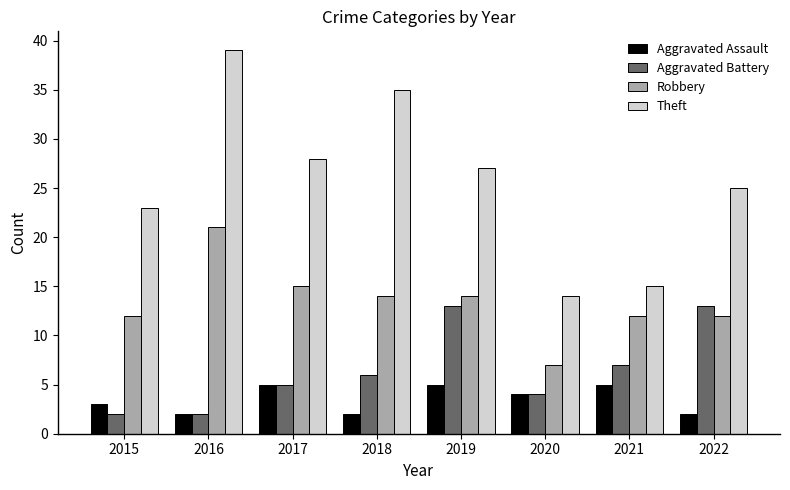

Is the value of Theft at 2016 greater than the value of Aggravated Battery at 2021?

Yes